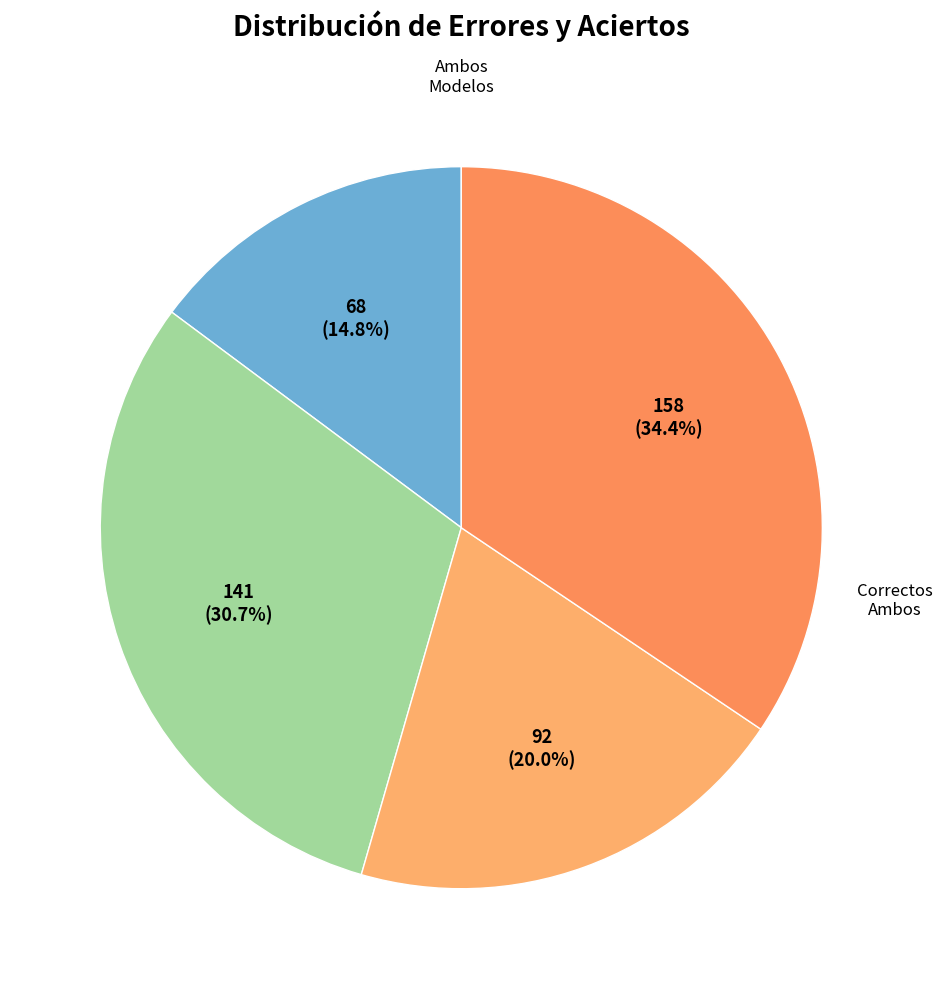

To the nearest percent, what is the average slice percentage?

25%